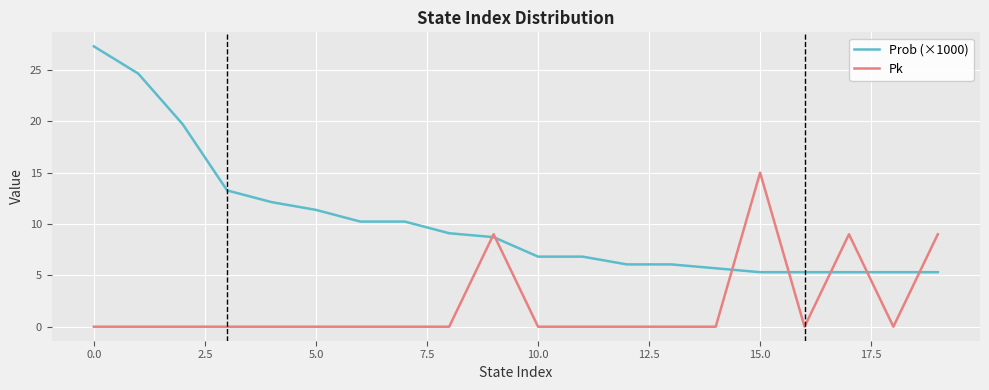

Which series has the largest total across all categories?

Prob (×1000)